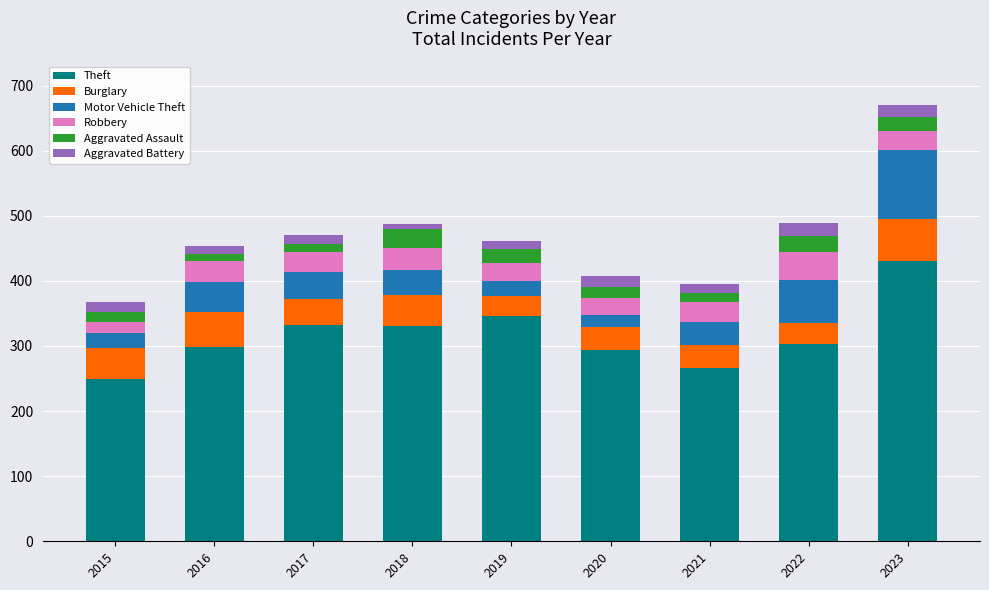

How many bars are there in total?

9